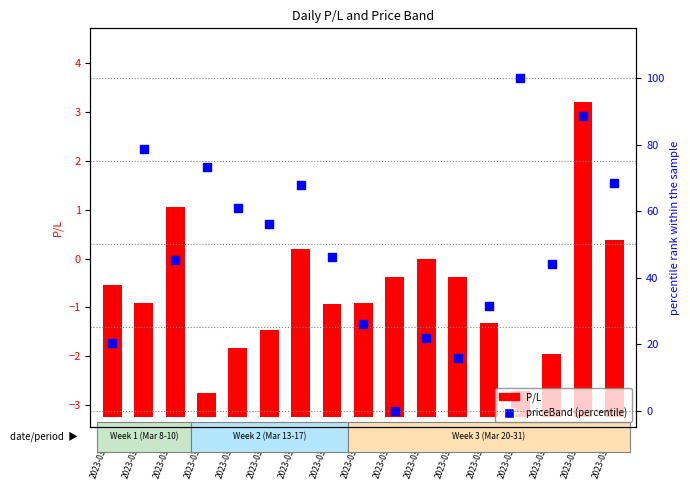

What is the total value across all series at 2023-03-21?

2.9